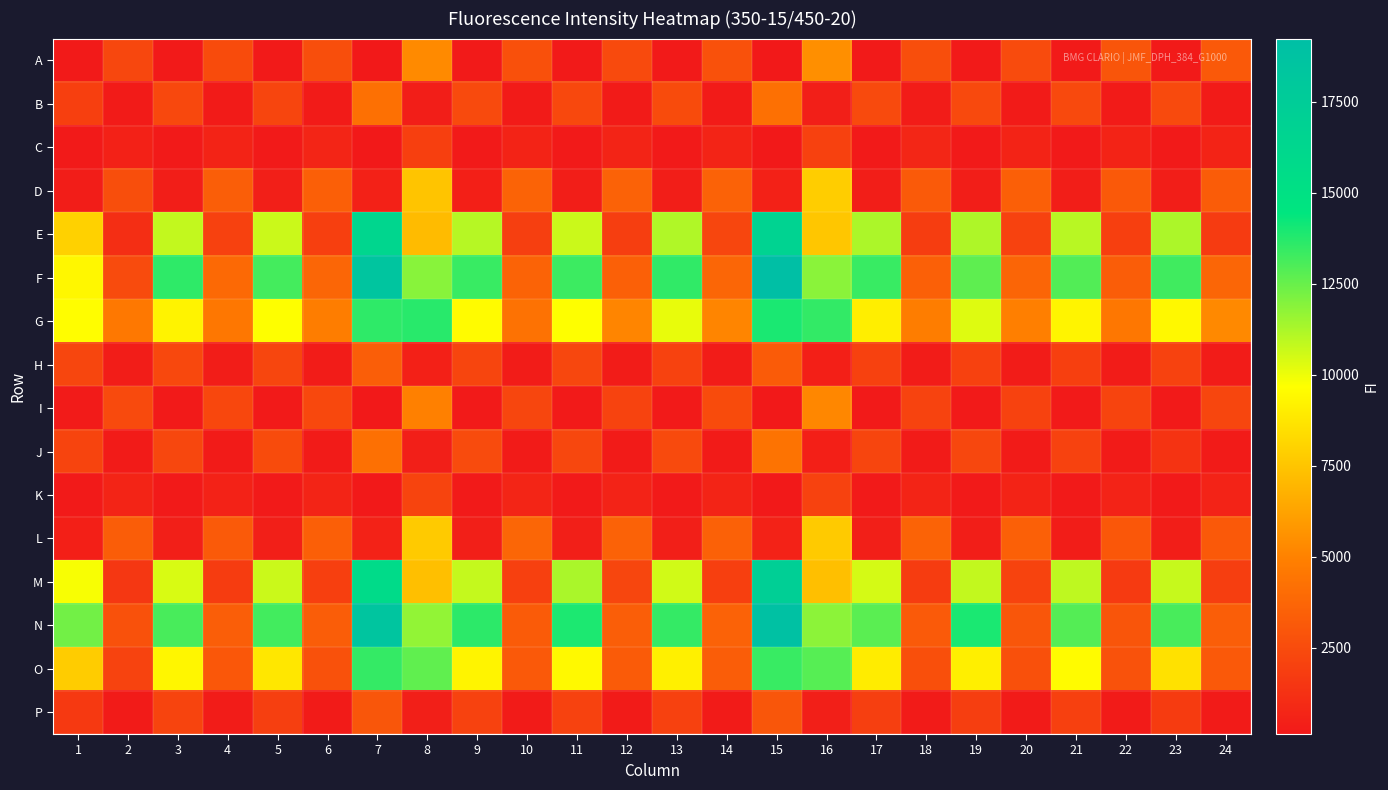

Reading left to right, transcribe all the data shown in this chart.

A: 1=208	2=2282	3=203	4=2512	5=195	6=2669	7=141	8=5349	9=184	10=2734	11=185	12=2445	13=178	14=2778	15=135	16=5531	17=180	18=2663	19=179	20=2465	21=184	22=2951	23=175	24=3121
B: 1=1926	2=271	3=2367	4=281	5=2213	6=267	7=4201	8=381	9=2423	10=259	11=2354	12=256	13=2490	14=271	15=4206	16=413	17=2437	18=285	19=2384	20=269	21=2374	22=273	23=2426	24=270
C: 1=205	2=538	3=191	4=651	5=187	6=701	7=150	8=1951	9=182	10=649	11=179	12=692	13=177	14=677	15=141	16=2012	17=179	18=737	19=182	20=630	21=187	22=624	23=184	24=657
D: 1=355	2=2662	3=392	4=3379	5=404	6=3433	7=545	8=7517	9=452	10=3618	11=390	12=3549	13=384	14=3546	15=537	16=7819	17=380	18=3198	19=395	20=3420	21=370	22=3132	23=365	24=3269
E: 1=7997	2=1117	3=10832	4=2011	5=10657	6=1950	7=16288	8=7174	9=11041	10=1899	11=10656	12=1855	13=11141	14=2231	15=16625	16=7593	17=11217	18=1821	19=11179	20=2059	21=11009	22=1936	23=11226	24=1726
F: 1=9418	2=2458	3=13593	4=3877	5=13164	6=3781	7=18419	8=11917	9=13395	10=3611	11=13319	12=3487	13=13547	14=3780	15=19229	16=11880	17=13396	18=3488	19=12684	20=3682	21=12909	22=3309	23=13241	24=3771
G: 1=9625	2=4597	3=9250	4=4552	5=9682	6=4801	7=13596	8=13687	9=9541	10=4280	11=9718	12=5135	13=10118	14=5140	15=13949	16=13495	17=9078	18=4802	19=10279	20=4912	21=9277	22=4536	23=9424	24=5317
H: 1=2229	2=356	3=2341	4=333	5=2244	6=317	7=3372	8=479	9=2222	10=311	11=2277	12=305	13=2067	14=299	15=3237	16=452	17=2025	18=304	19=2030	20=304	21=1941	22=299	23=2060	24=288
I: 1=221	2=2424	3=204	4=2327	5=202	6=2348	7=147	8=4980	9=192	10=2230	11=190	12=2087	13=186	14=2502	15=147	16=5211	17=189	18=2102	19=186	20=2050	21=177	22=2163	23=179	24=2259
J: 1=2175	2=277	3=2286	4=281	5=2519	6=283	7=4224	8=409	9=2472	10=265	11=2286	12=259	13=2411	14=267	15=4380	16=461	17=2217	18=258	19=2264	20=256	21=2039	22=255	23=1393	24=252
K: 1=207	2=677	3=198	4=582	5=196	6=665	7=154	8=2152	9=185	10=723	11=181	12=618	13=178	14=666	15=147	16=2051	17=181	18=669	19=180	20=642	21=177	22=583	23=180	24=591
L: 1=436	2=3313	3=422	4=3206	5=421	6=3428	7=582	8=7733	9=423	10=3719	11=397	12=3545	13=397	14=3524	15=557	16=7721	17=398	18=3604	19=390	20=3486	21=334	22=3045	23=371	24=3122
M: 1=9812	2=1539	3=10422	4=1791	5=10665	6=1928	7=15707	8=7317	9=10790	10=1989	11=11256	12=2226	13=10554	14=1956	15=17165	16=7304	17=10498	18=1808	19=10811	20=2140	21=10888	22=1679	23=10736	24=1866
N: 1=12293	2=2772	3=13082	4=3375	5=13203	6=3336	7=18417	8=11713	9=13601	10=3250	11=13922	12=3382	13=13450	14=3537	15=18898	16=11841	17=12752	18=3206	19=13952	20=3024	21=12857	22=2964	23=13103	24=3349
O: 1=7782	2=2091	3=9364	4=3046	5=8795	6=2747	7=13456	8=12643	9=9280	10=3125	11=9495	12=3264	13=9141	14=3334	15=13391	16=12834	17=9002	18=2690	19=9108	20=2711	21=9554	22=2857	23=8582	24=3129
P: 1=1664	2=261	3=2177	4=288	5=1899	6=269	7=3006	8=415	9=2047	10=280	11=2064	12=281	13=2008	14=270	15=3019	16=412	17=1909	18=261	19=1854	20=266	21=1963	22=280	23=1751	24=262